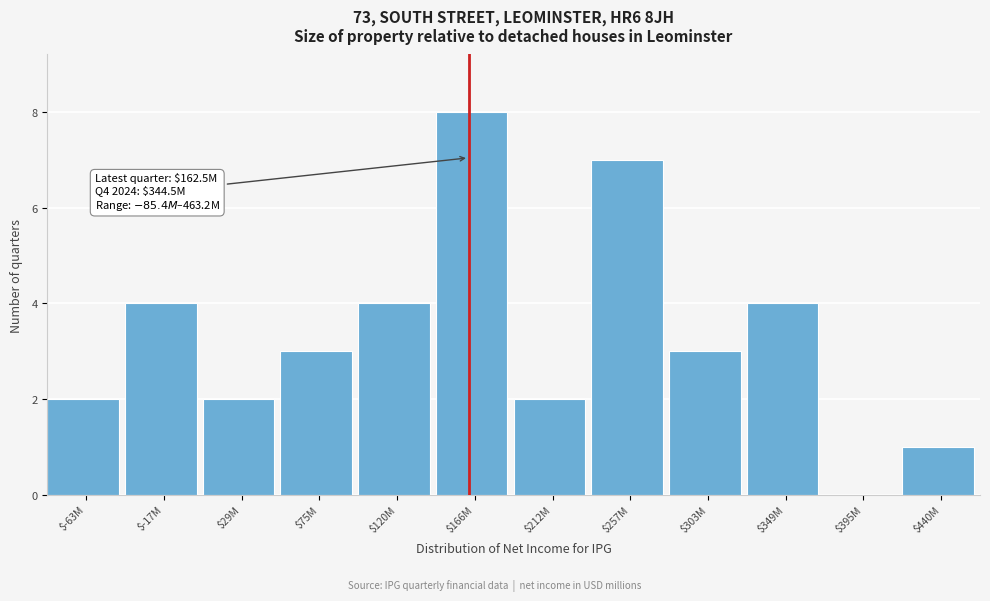

Read the value at $349M.

4